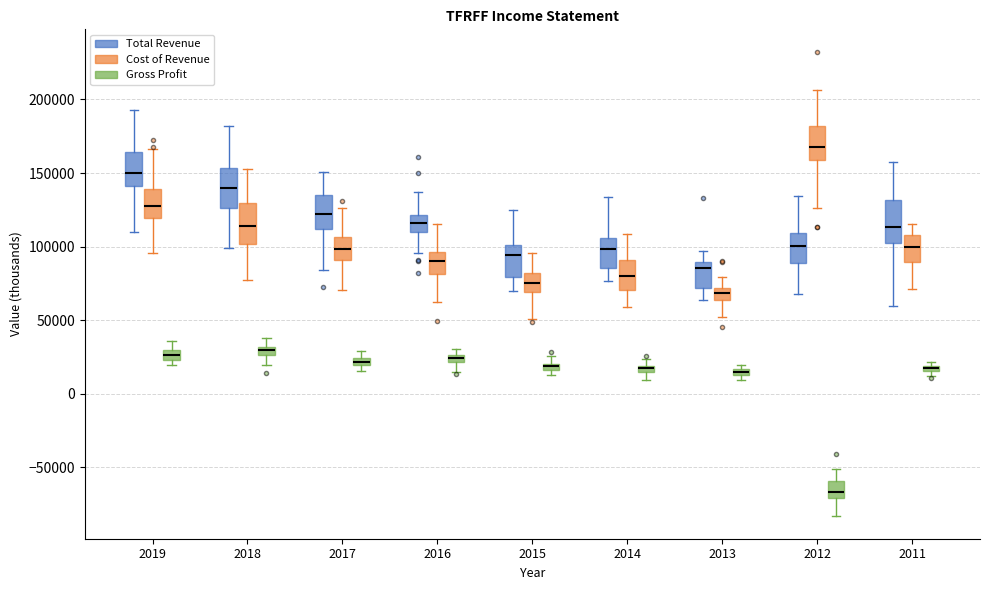

Where does the lower whisker of the box for 2018 (Cost of Revenue) end on the y-axis? The values are not printed on the chart, so give them approximately, as read against the axis.

75000